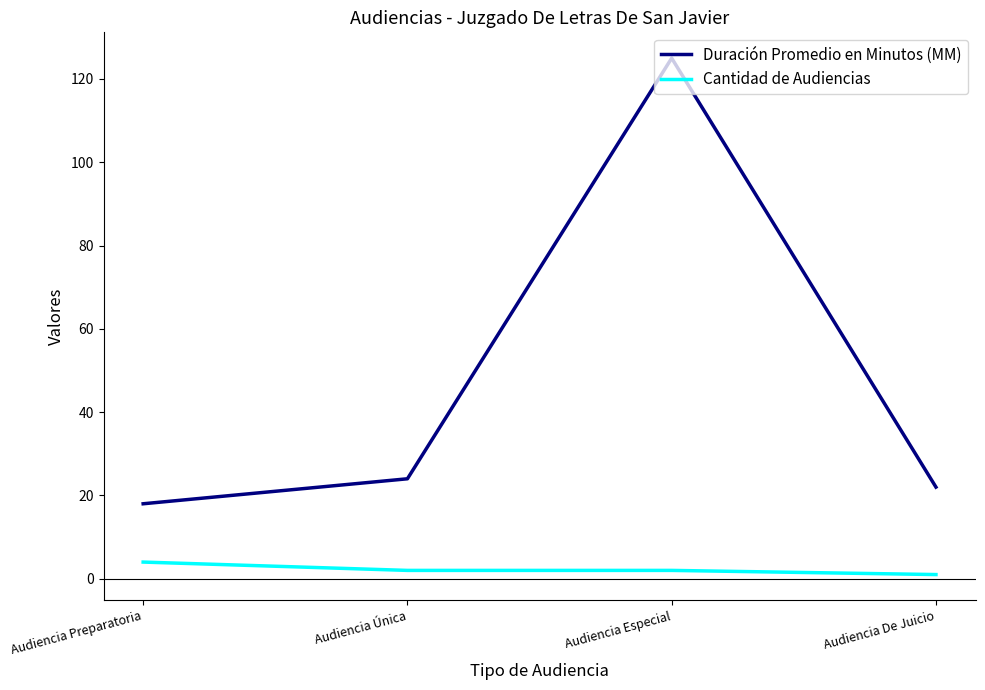

Where does the Cantidad de Audiencias series first go above 2?

Audiencia Preparatoria